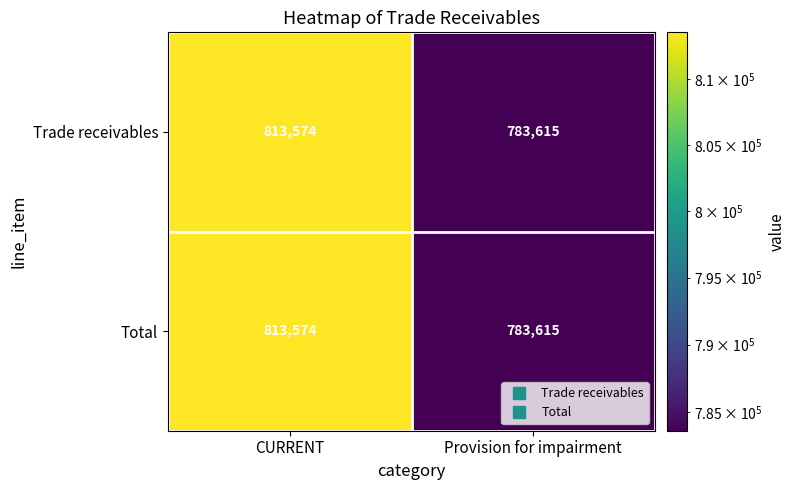

At which category is the sum across all series the highest?

CURRENT